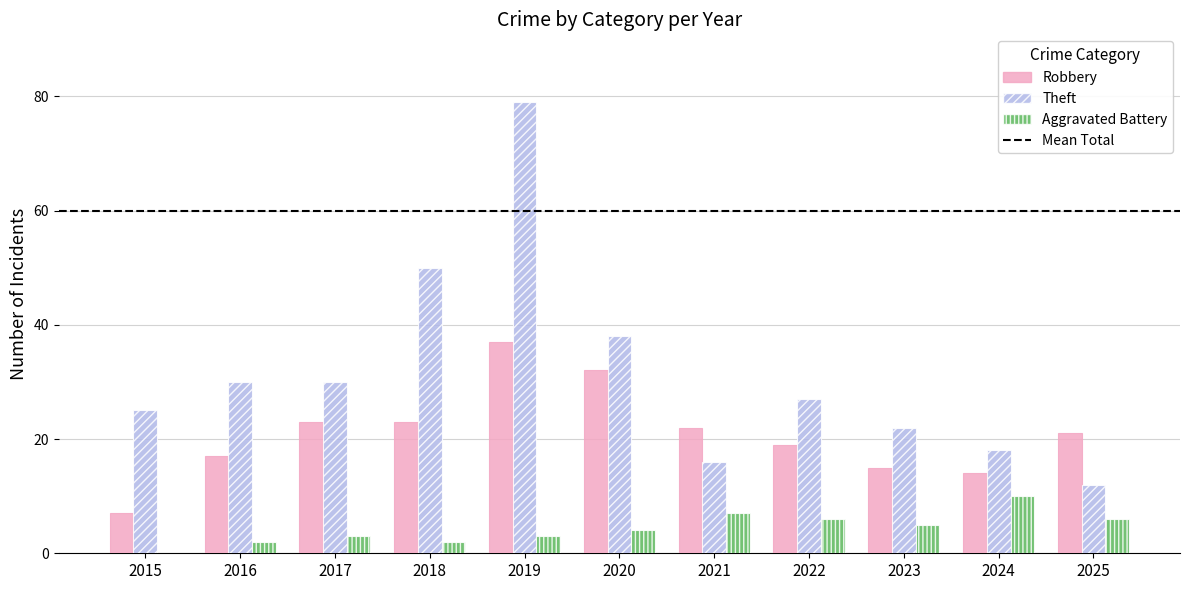

At which category is the sum across all series the highest?

2019